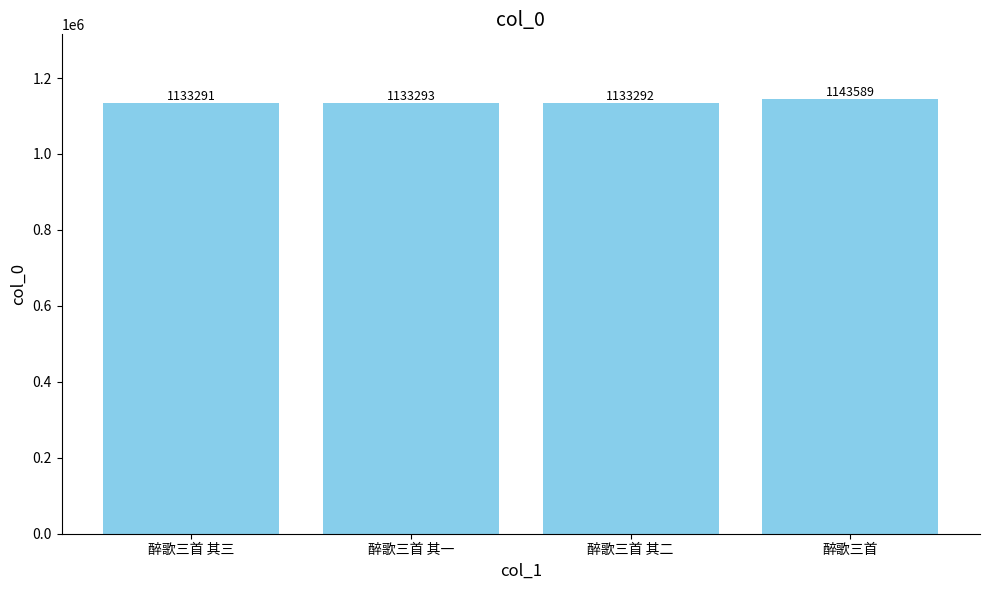

What is the label of the 1st bar from the left?

醉歌三首 其三